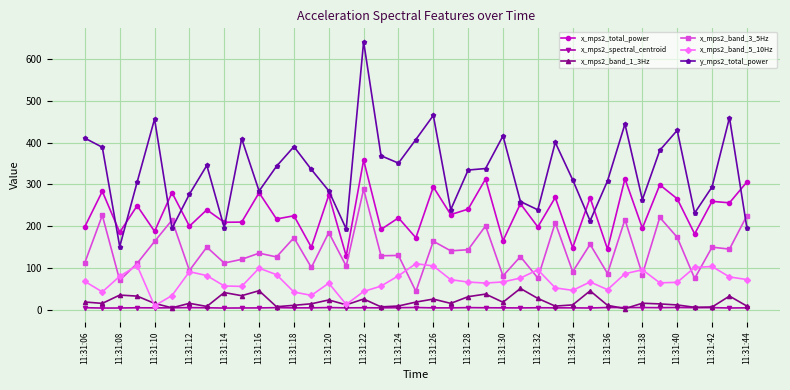

Does the chart have visible grid lines?

Yes